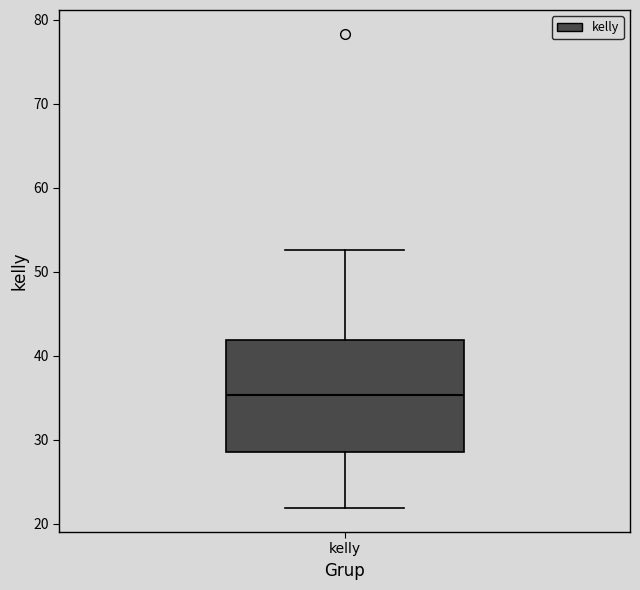

Read this box plot against the y-axis: the position of the median line, the range covered by the box, and the ends of both whiskers. The values are not printed on the chart, so give them approximately, as read against the axis.

median 35, box 29 to 42, whiskers 22 to 53